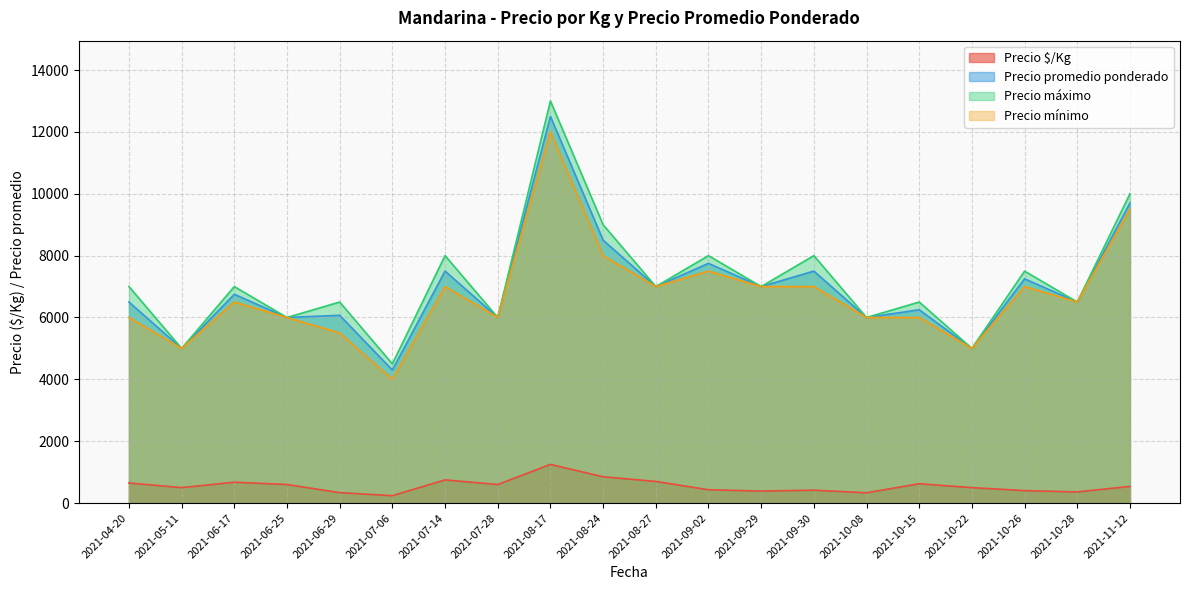

Which series has the largest total across all categories?

Precio máximo